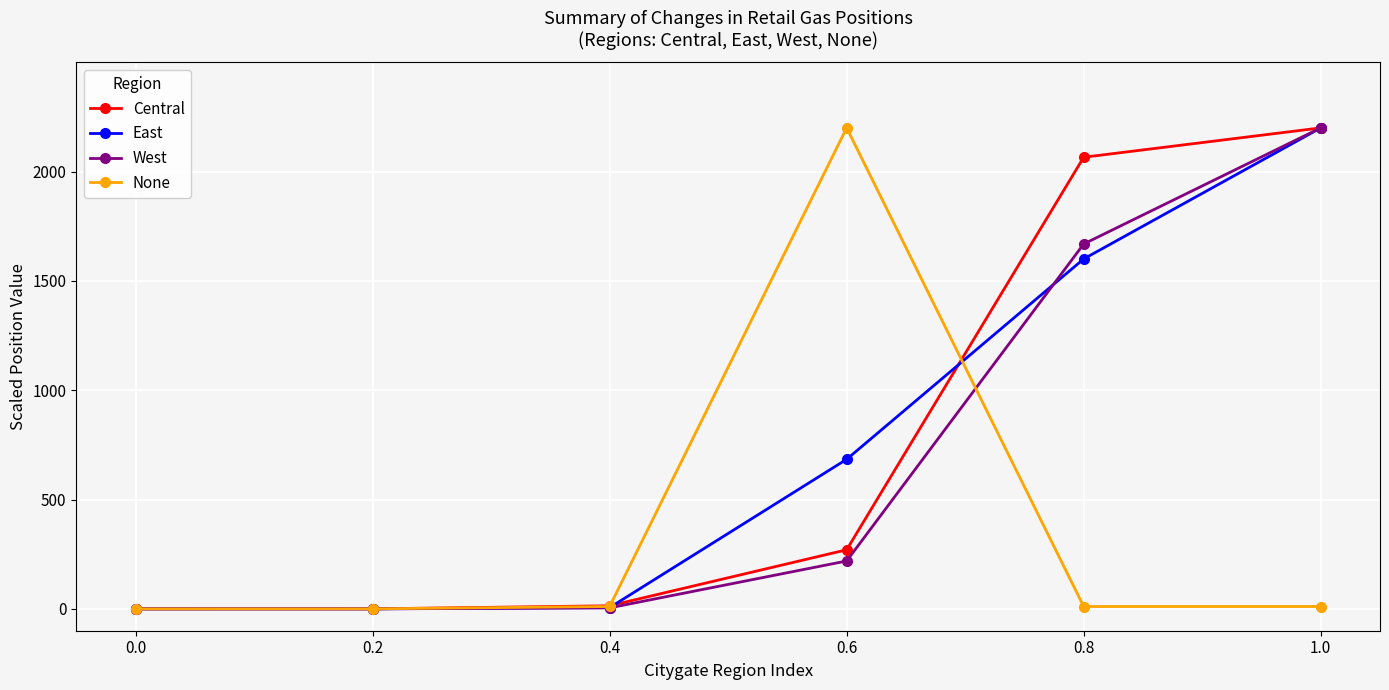

How many data points in West are above 218?

3